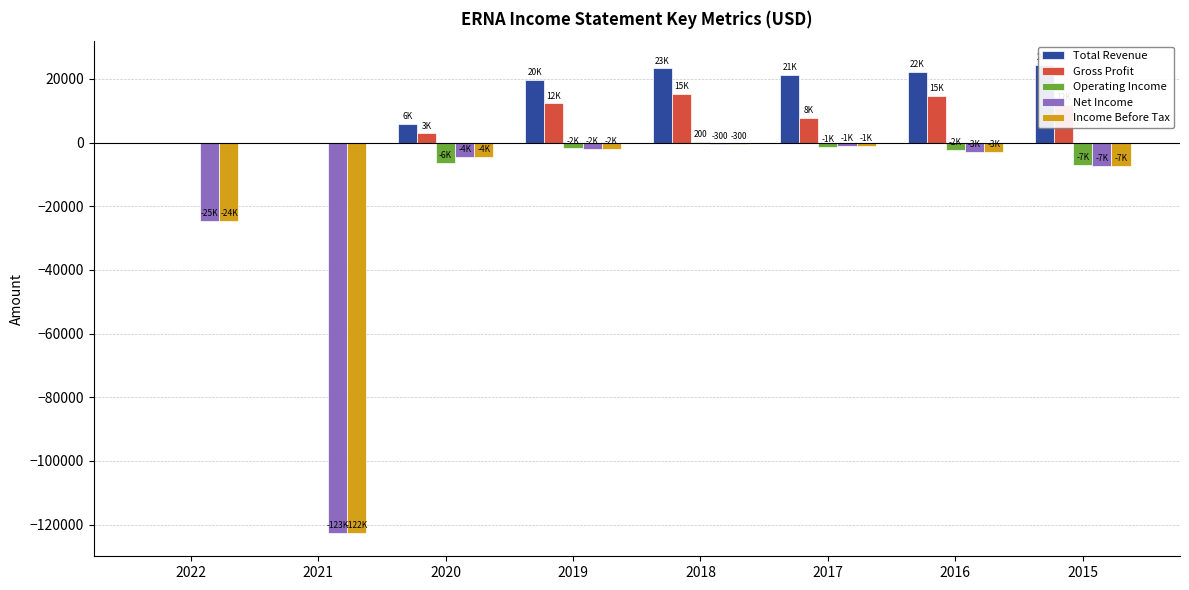

What is the sum of the Operating Income values at 2018 and 2022?

200